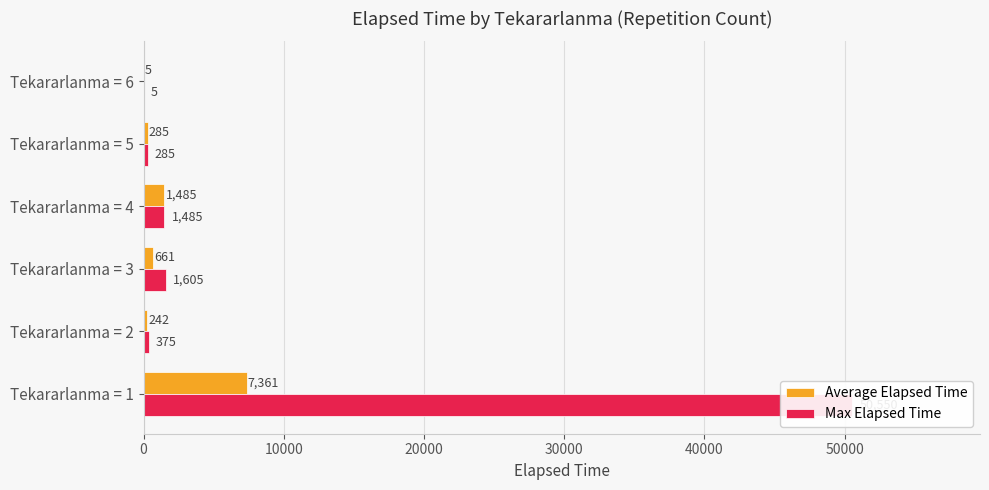

What is the sum of the Max Elapsed Time values at Tekararlanma = 1 and Tekararlanma = 4?

52035.0